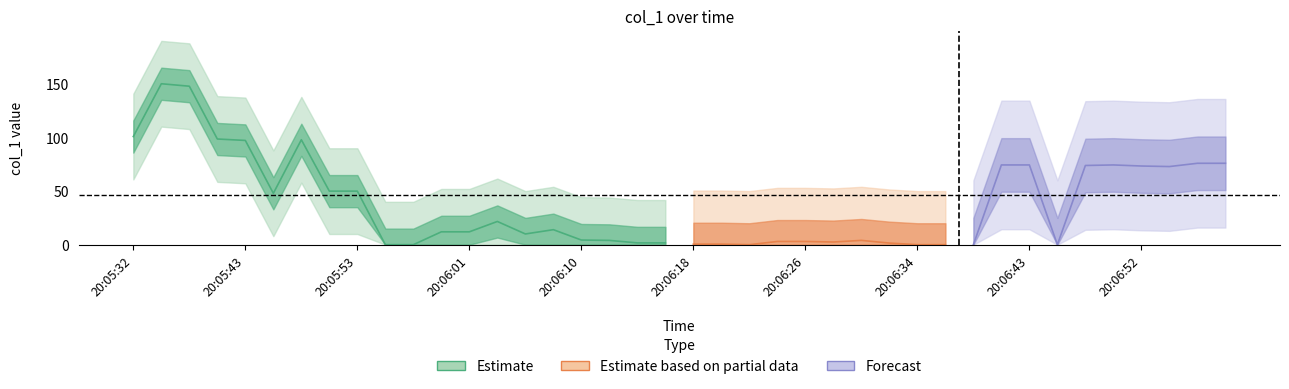

How many data points are less than 1?

20